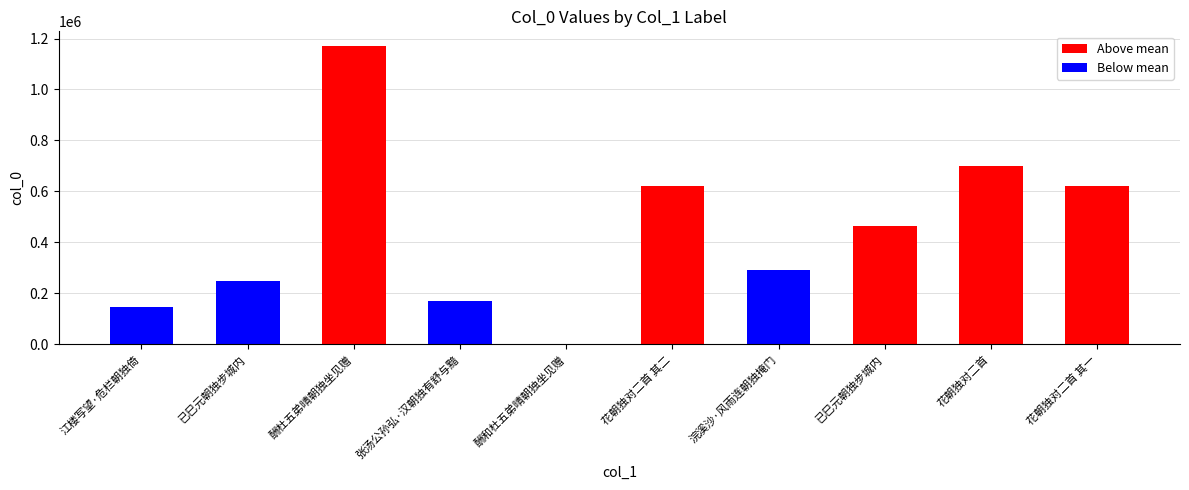

Where is the data nearest to the value 585381?

花朝独对二首 其一